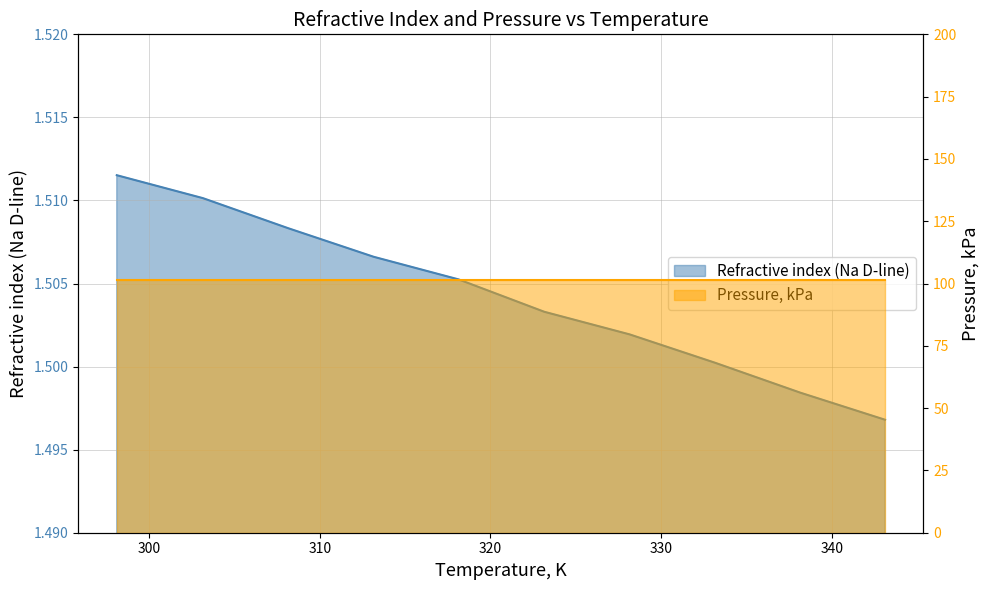

Reading right to left, list all the values displayed in this chart.

1.5	1.5	1.5	1.5	1.5	1.5	1.5	1.5	1.5	1.5